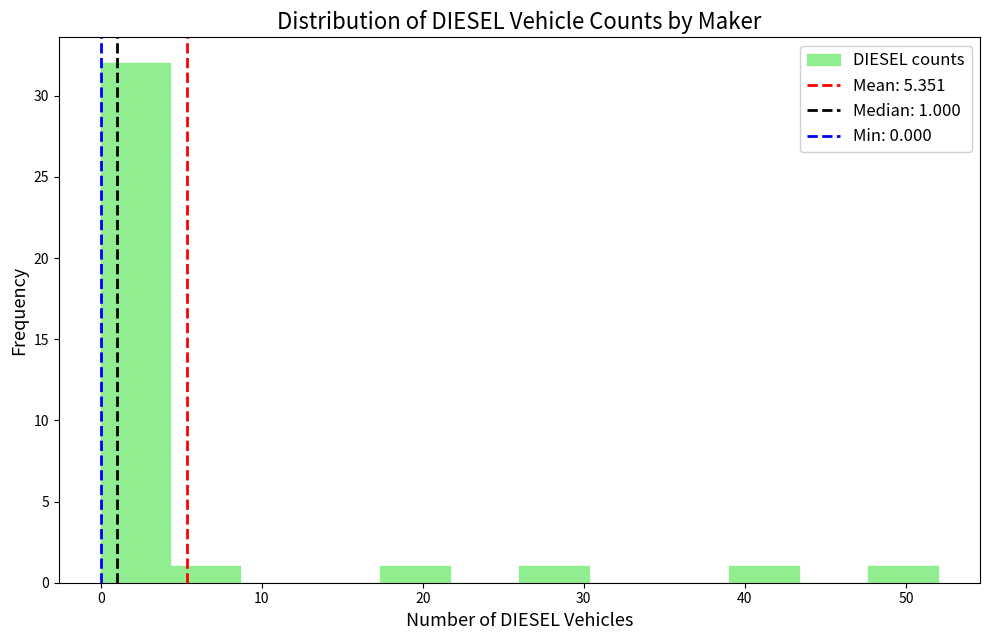

Which range on the x-axis has the tallest bar?

0 to 4